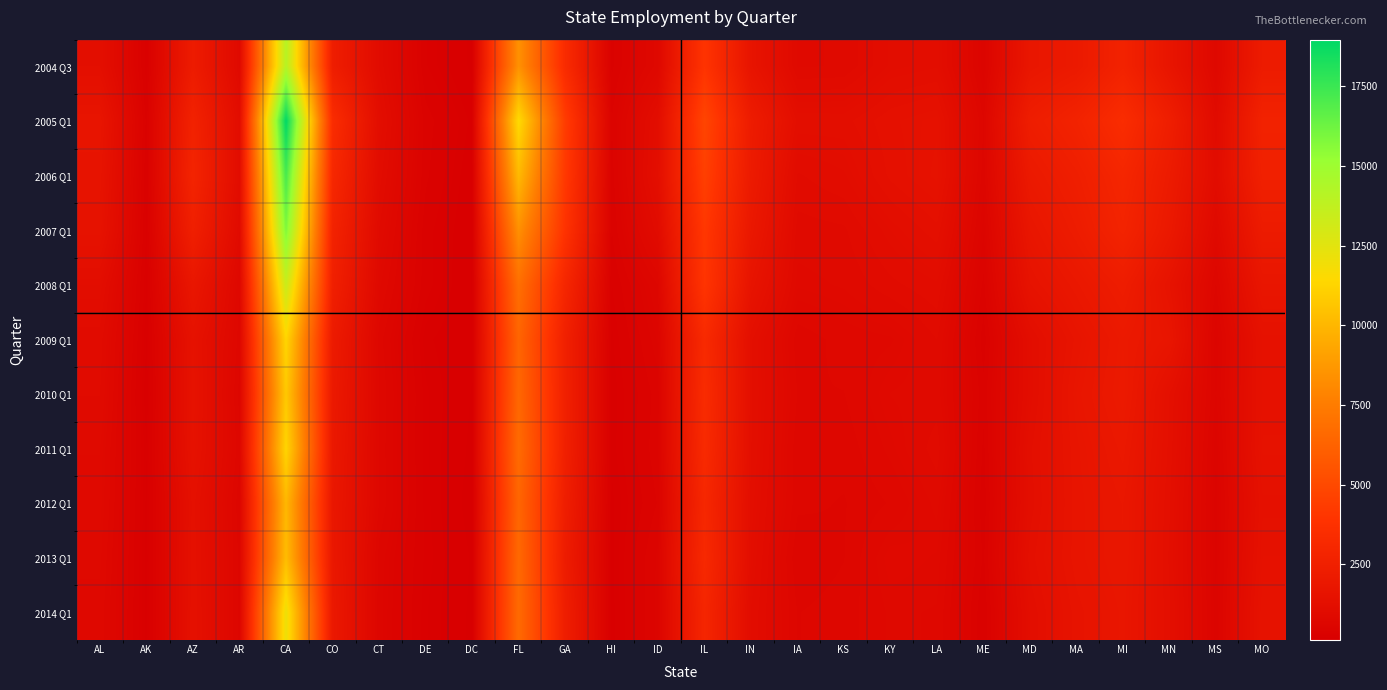

What is the total value across all series at CO?

25985